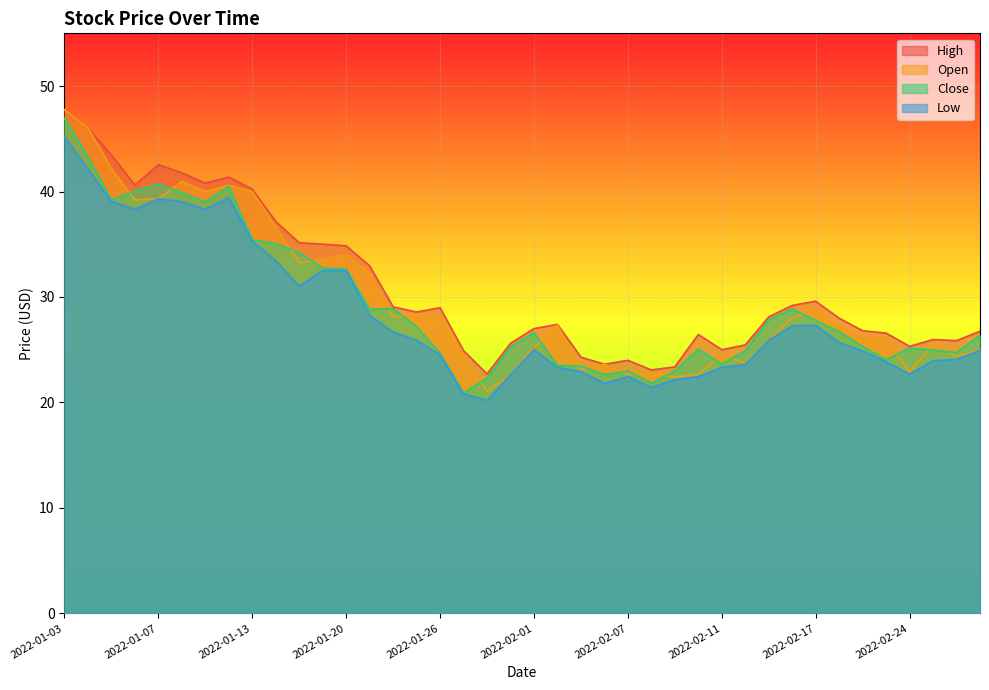

At which label does High reach its peak?

2022-01-03